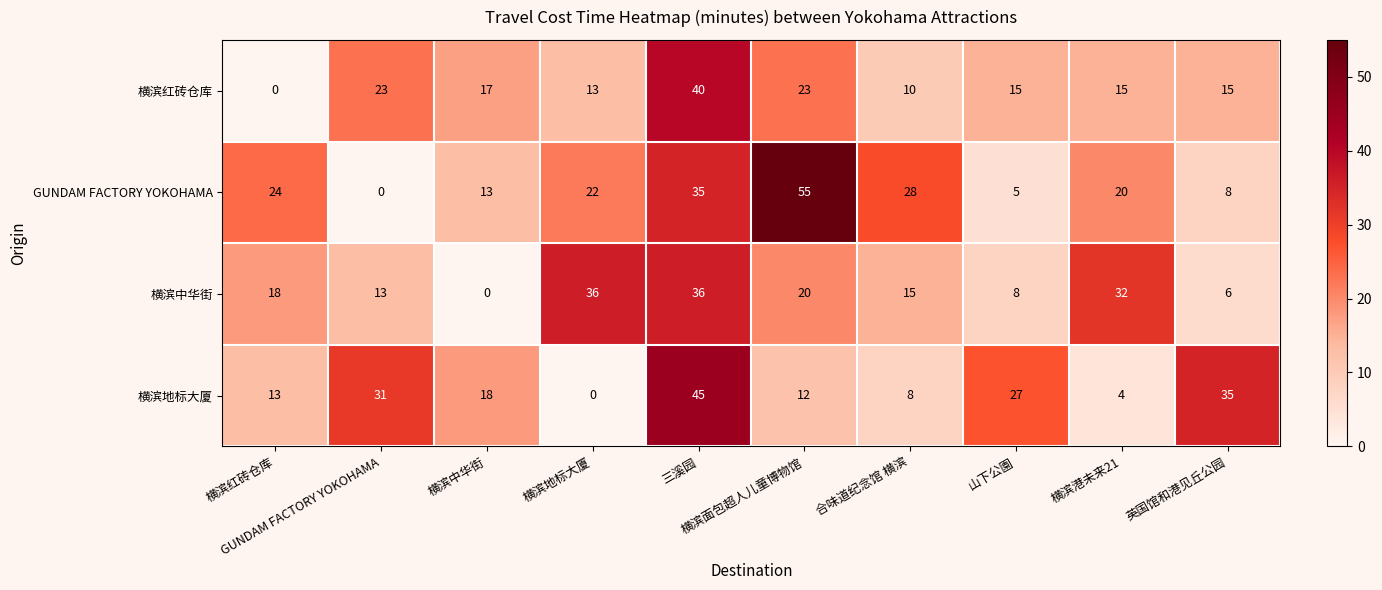

What is the total value across all series at 合味道纪念馆 横滨?

61